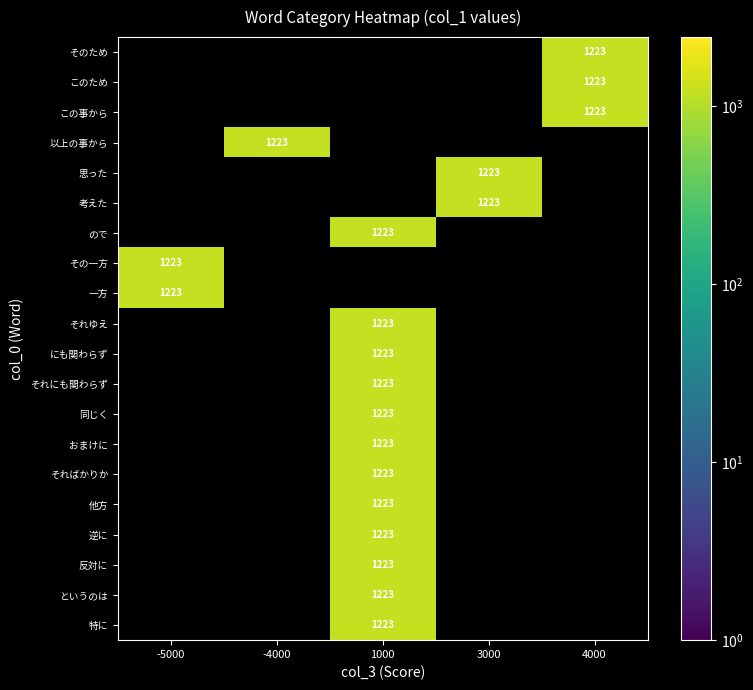

The そればかりか series shows 1223.0 at 1000. True or false?

True